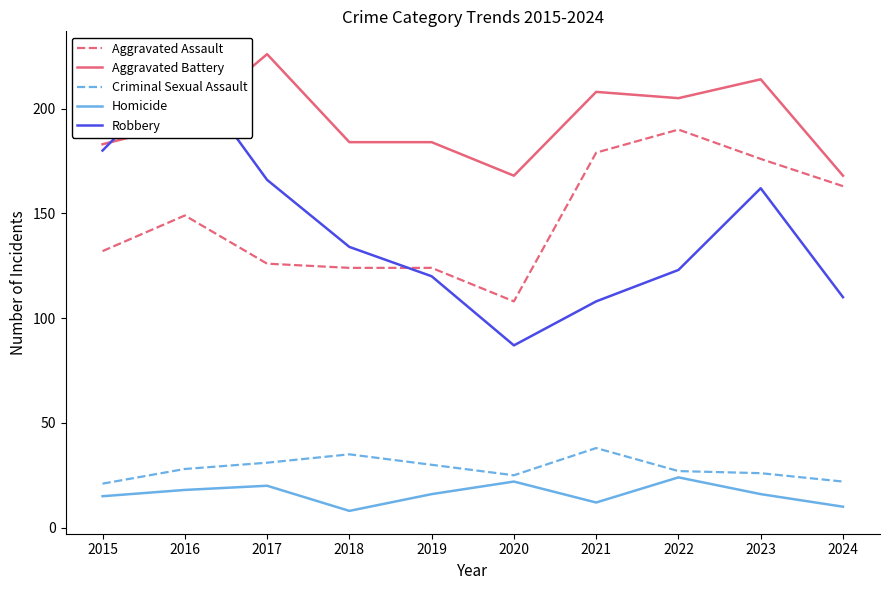

What is the difference between the Aggravated Battery values at 2021 and 2019?

24